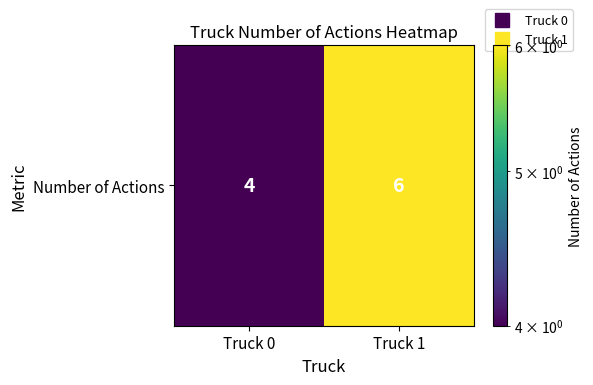

Reading left to right, list all the values displayed in this chart.

Truck 0=4	Truck 1=6